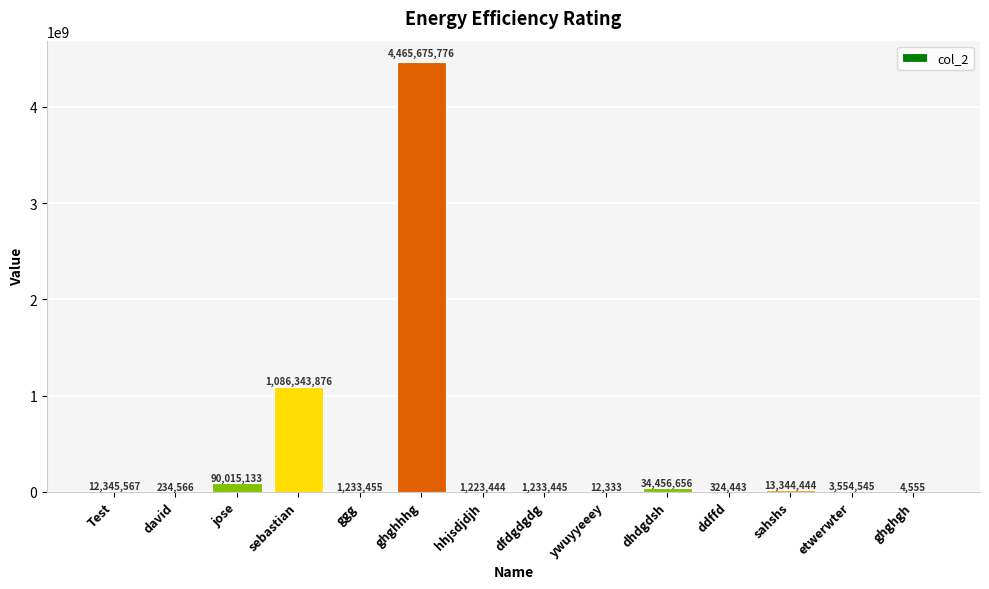

How many series are shown in this chart?

1